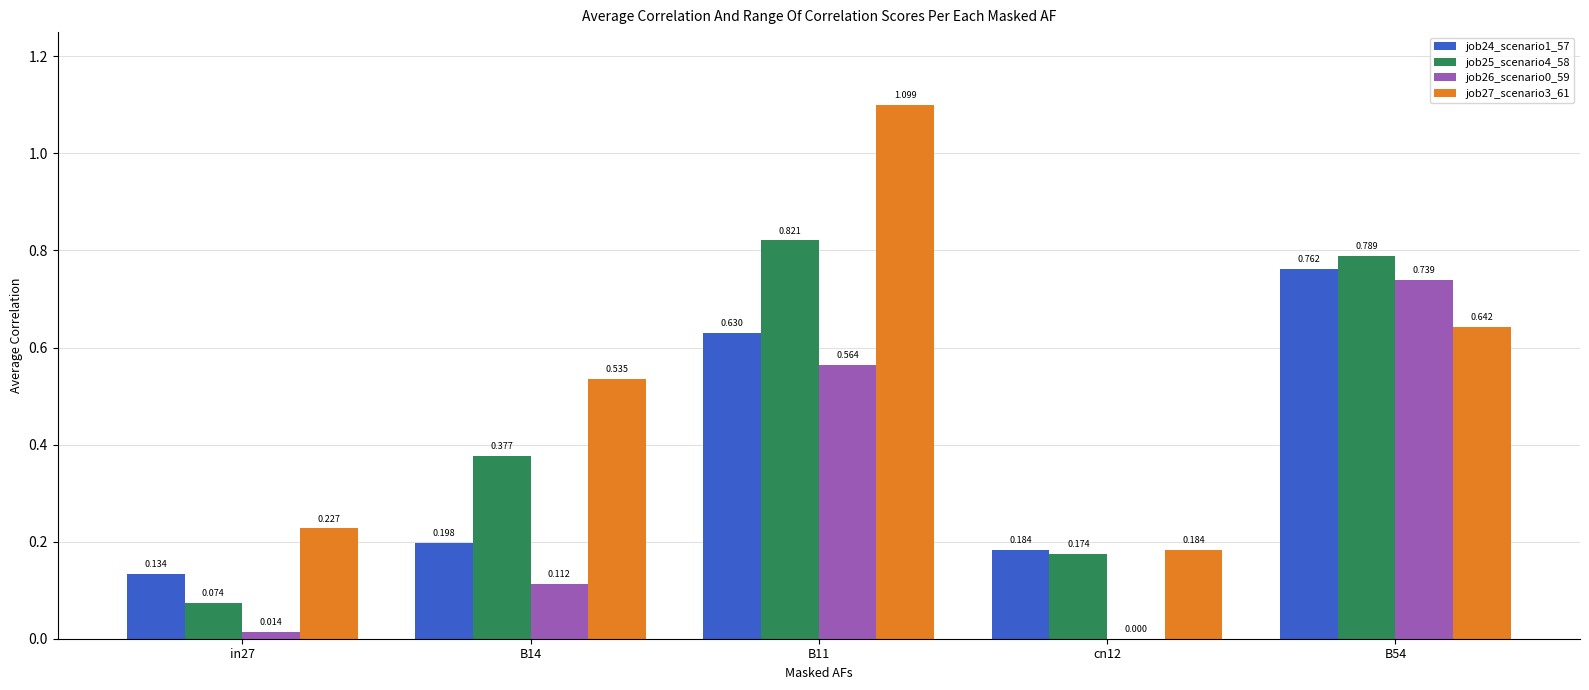

Which series has the largest range (max minus min)?

job27_scenario3_61